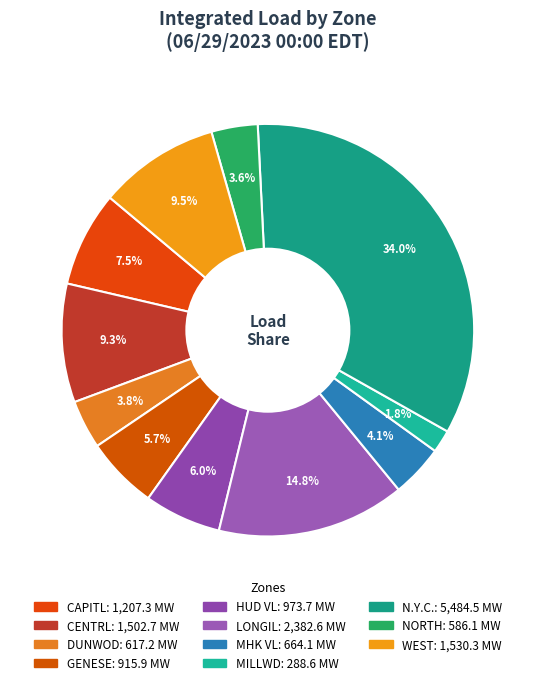

Is it true that GENESE is 6% of the pie?

True